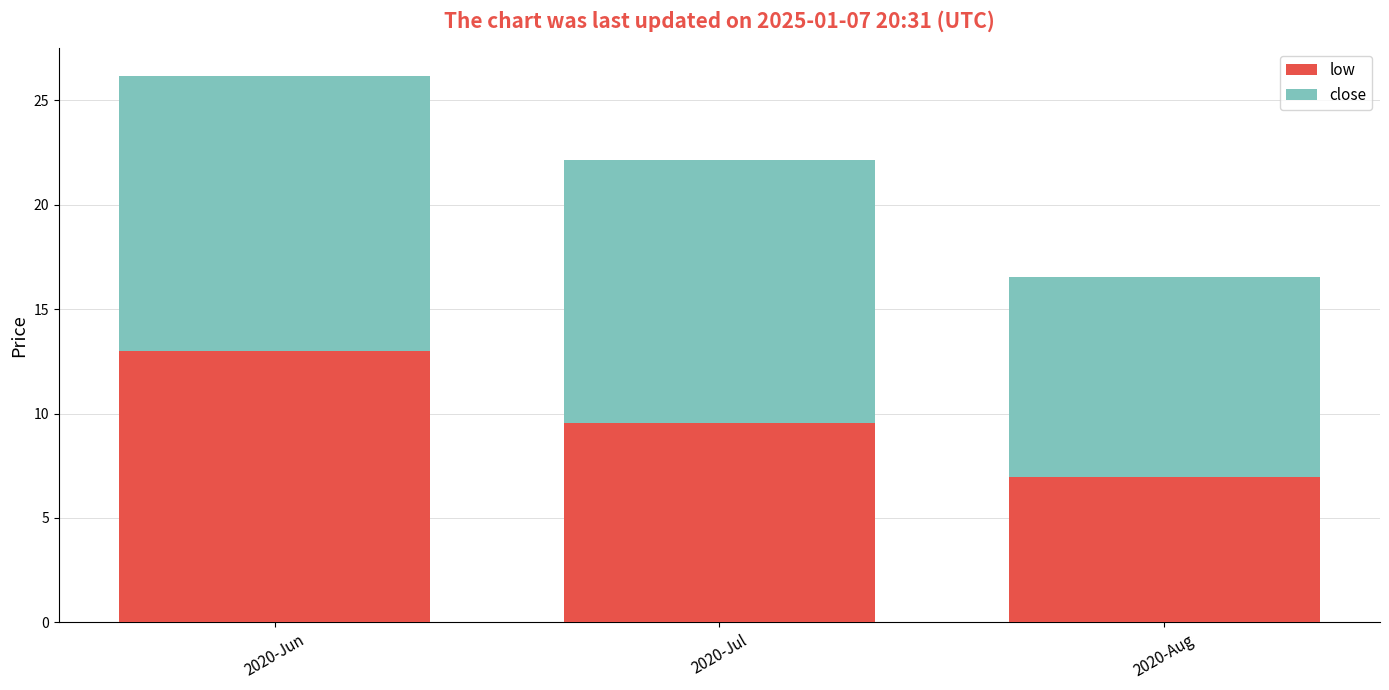

What is the sum of all low values?

29.5